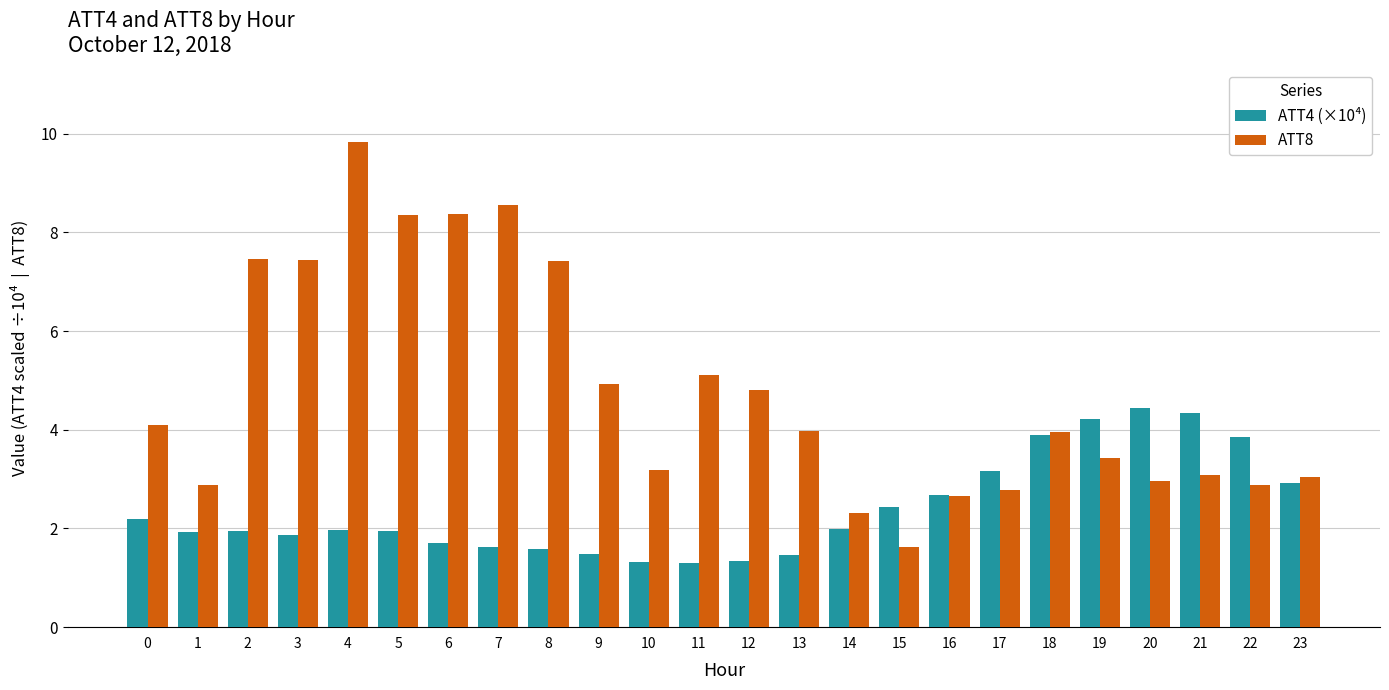

What is the sum of the ATT8 values at 0 and 7?

12.7